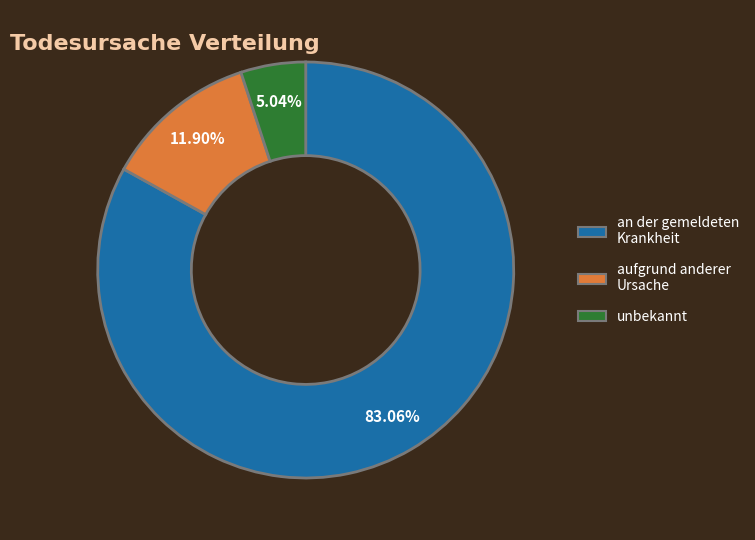

To the nearest percent, what portion does unbekannt represent?

5%